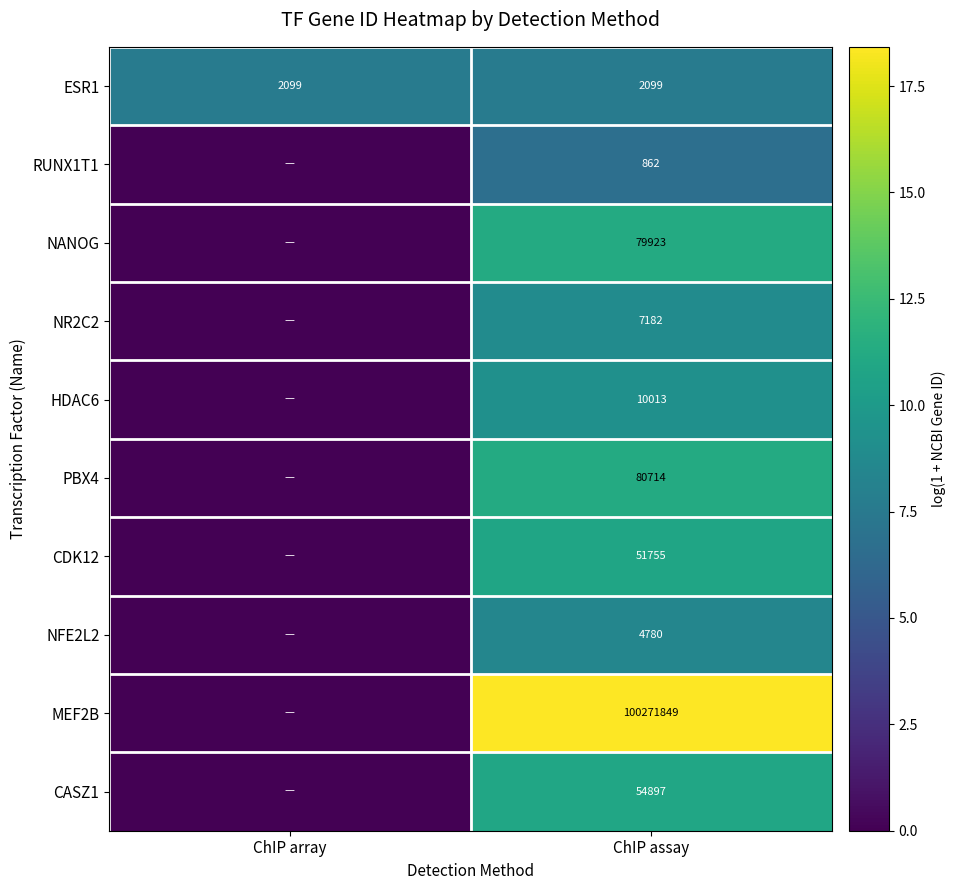

What is the difference between the highest and lowest values at ChIP assay?

100270987